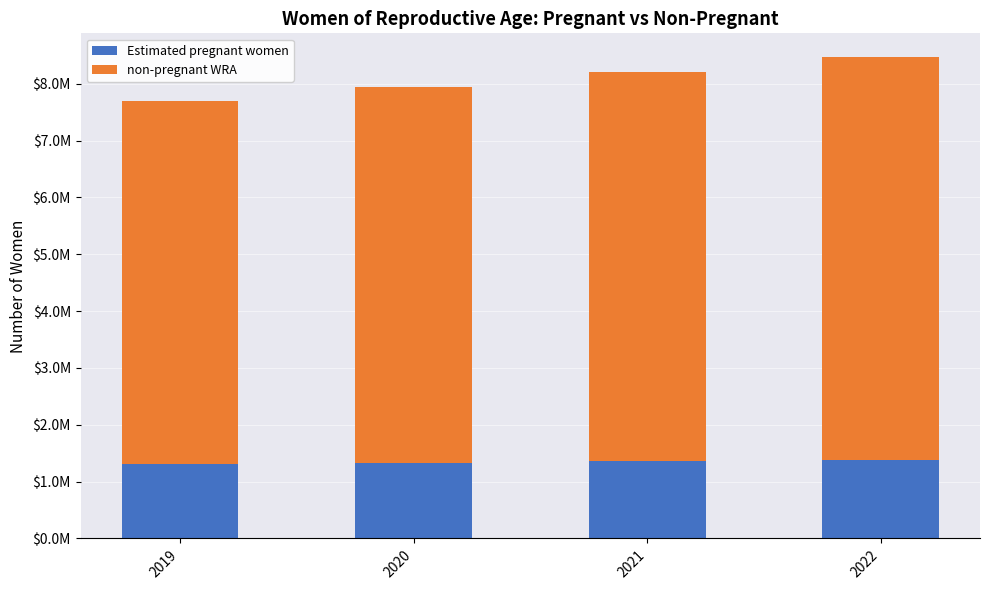

Is it true that non-pregnant WRA equals 6390733.0 at 2019?

True